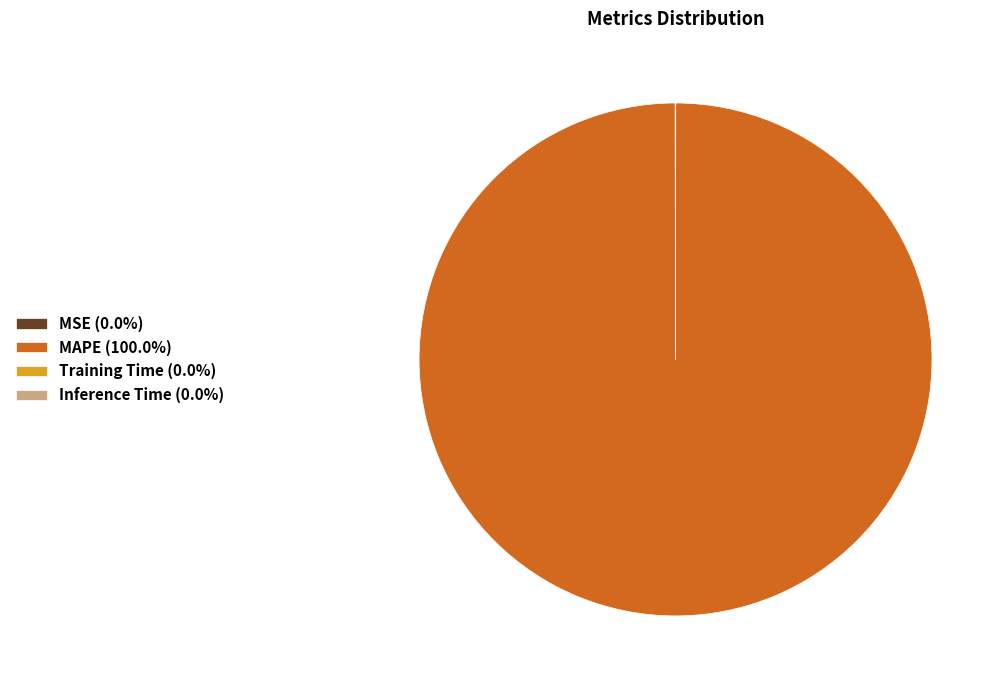

Does any single category account for the majority?

Yes